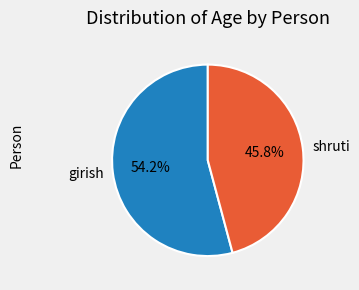

What percentage is the shruti slice, to the nearest percent?

46%